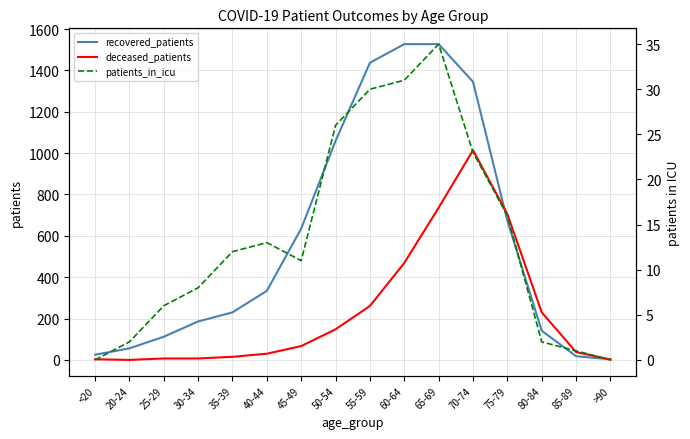

How many interior local peaks does the patients_in_icu series have?

2